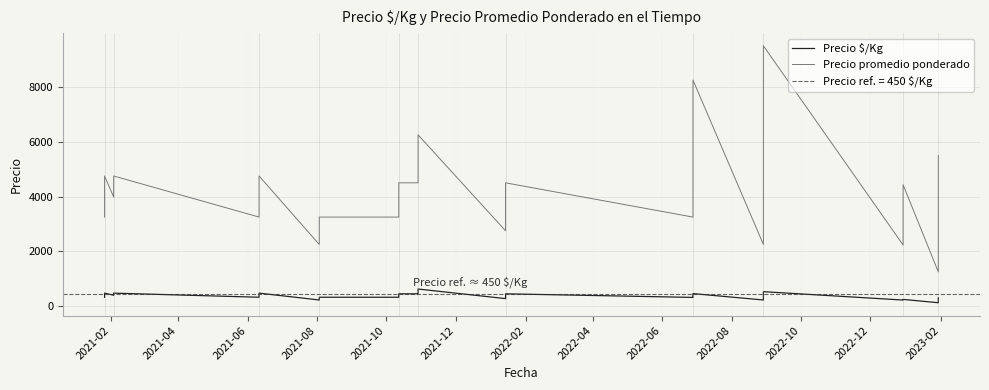

Which series has the largest total across all categories?

Precio promedio ponderado